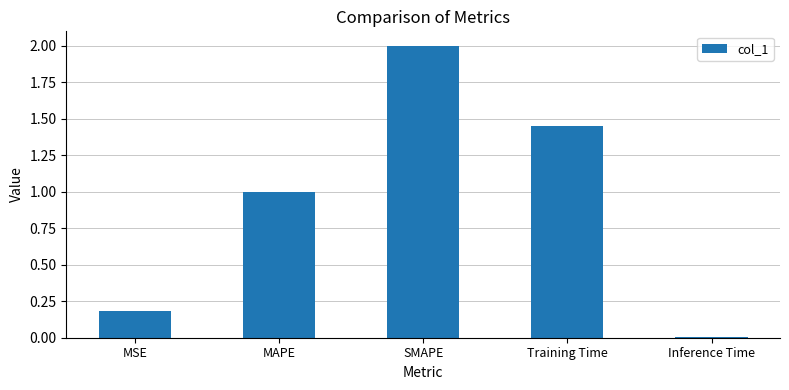

What is the label of the 1st bar from the right?

Inference Time